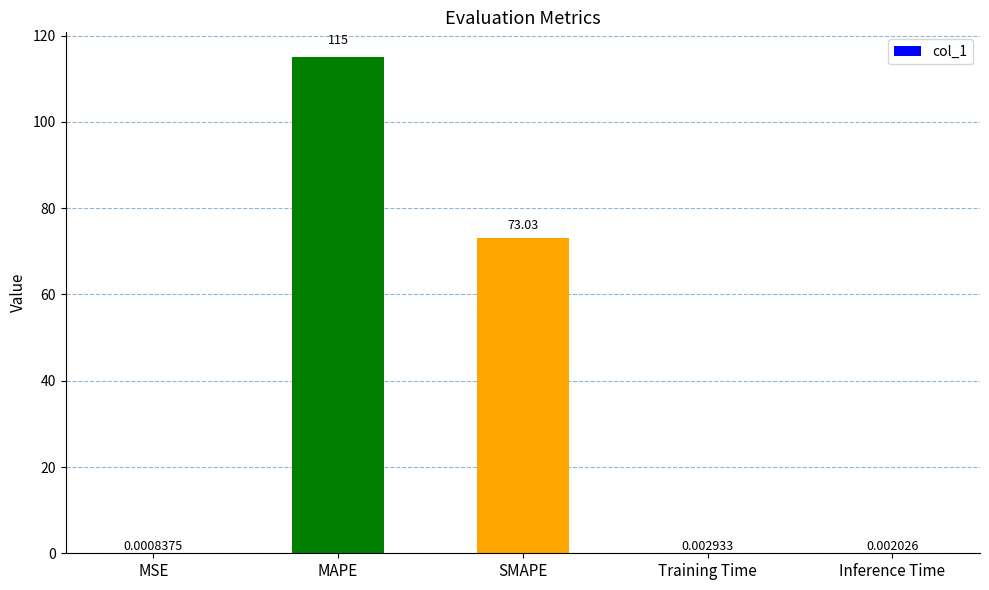

Which label corresponds to the largest value in the chart?

MAPE